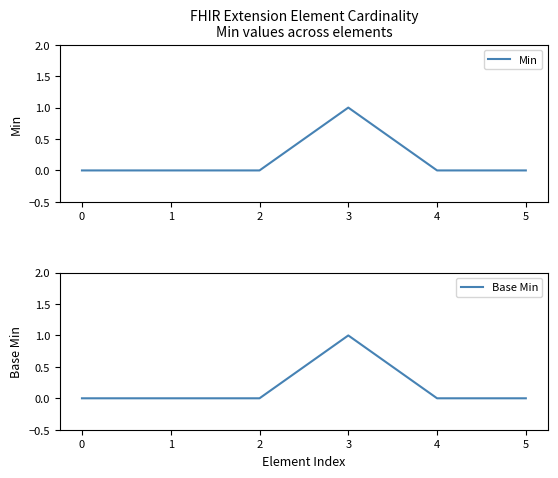

What are all the series names shown in the legend?

Min, Base Min